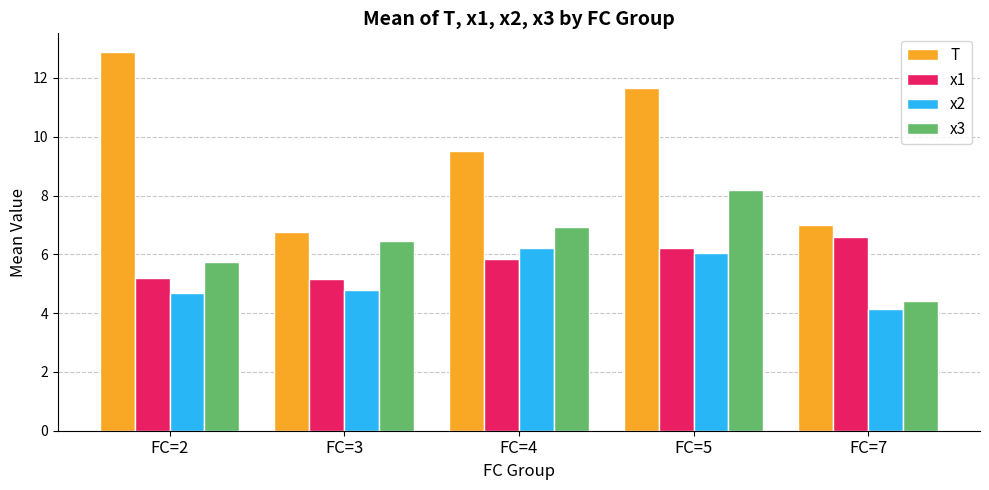

Rank the series at FC=2 from lowest to highest value.

x2, x1, x3, T